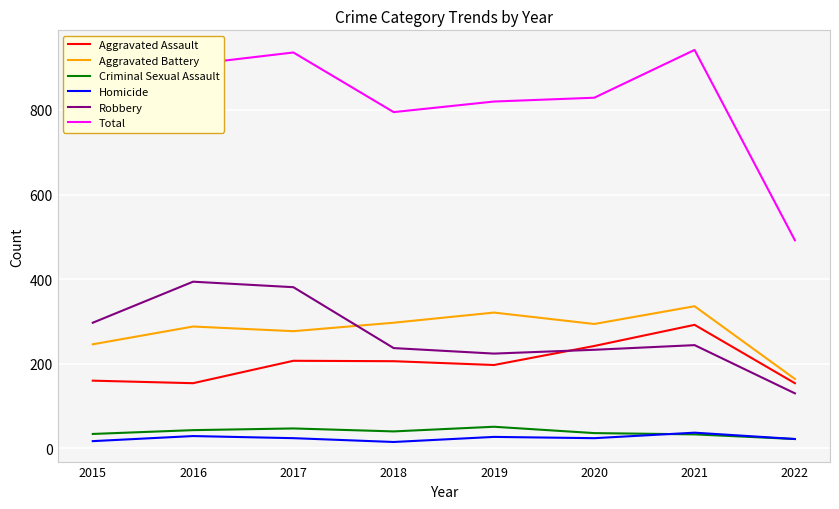

Does the chart display data point markers on the line(s)?

No